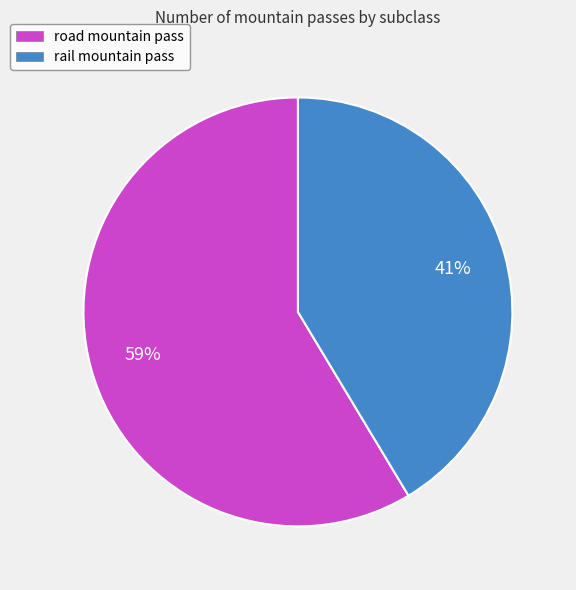

Which slice is the largest?

road mountain pass